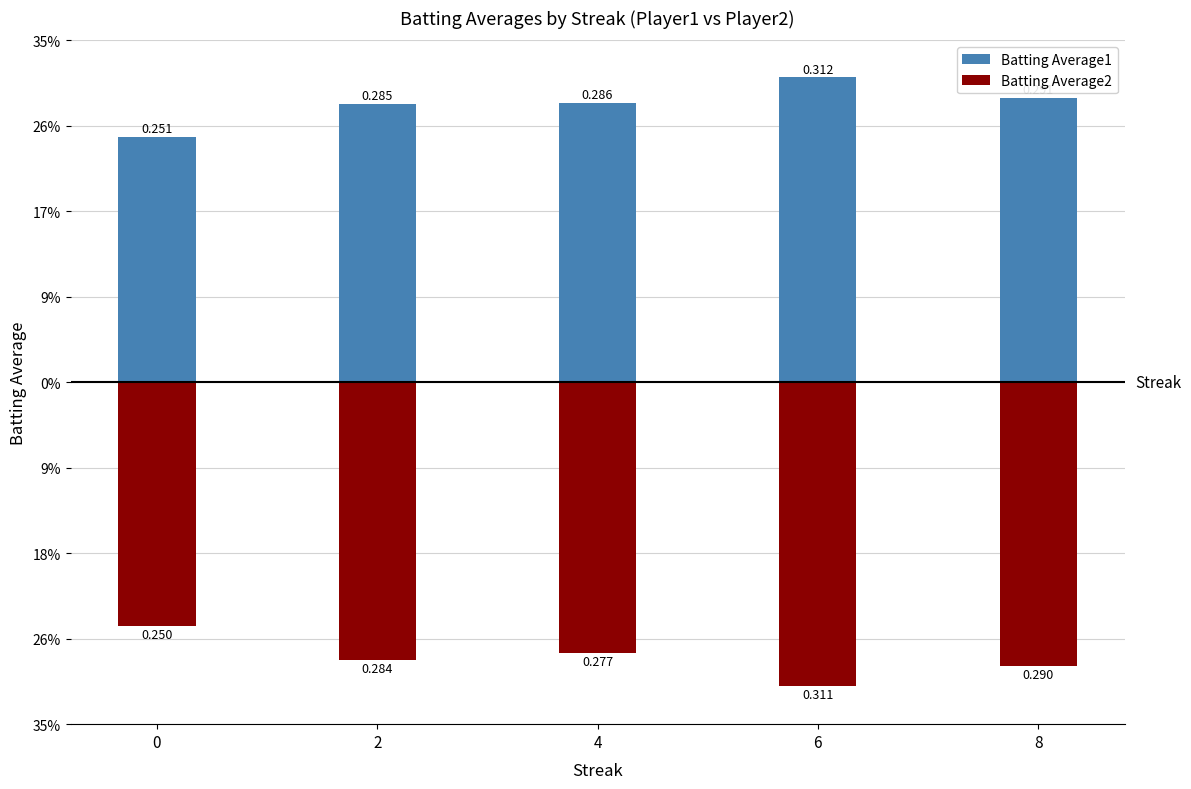

Which series has the largest range (max minus min)?

Batting Average1